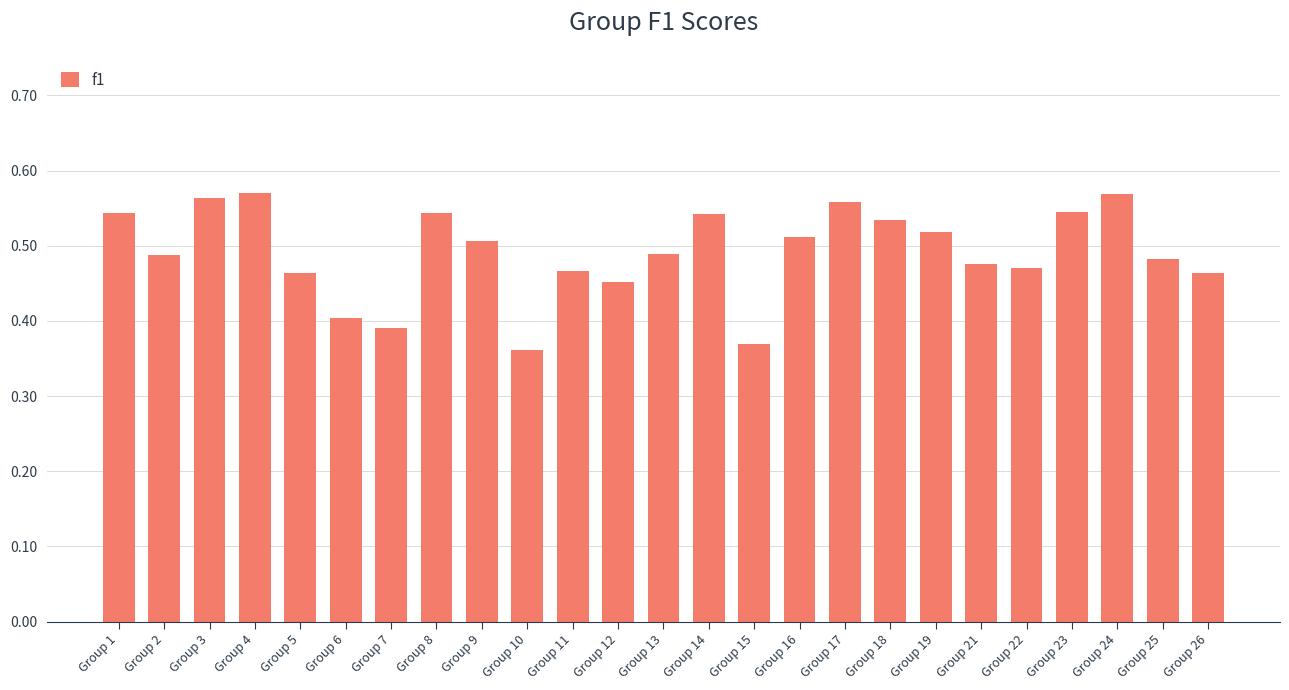

The value at Group 26 is 0.5. True or false?

True